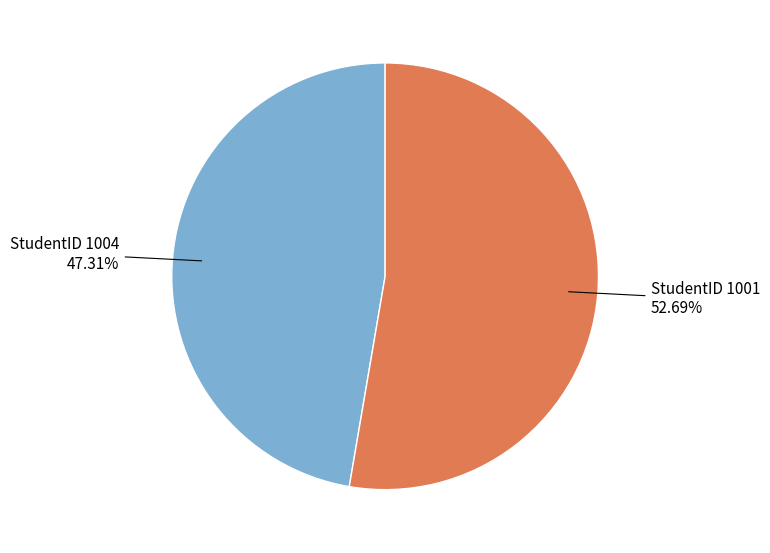

Is there any slice that represents more than half of the pie?

Yes